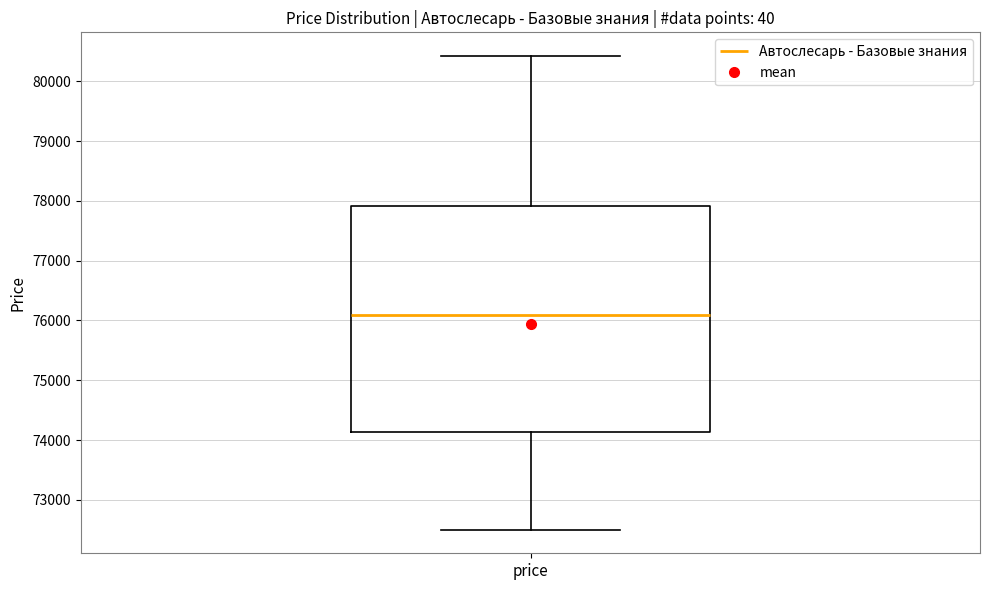

Transcribe this box plot: give where the median line is, the range the box spans, and where the two whiskers end, as read against the y-axis. The values are not printed on the chart, so give them approximately, as read against the axis.

median 76100, box 74100 to 77900, whiskers 72500 to 80400